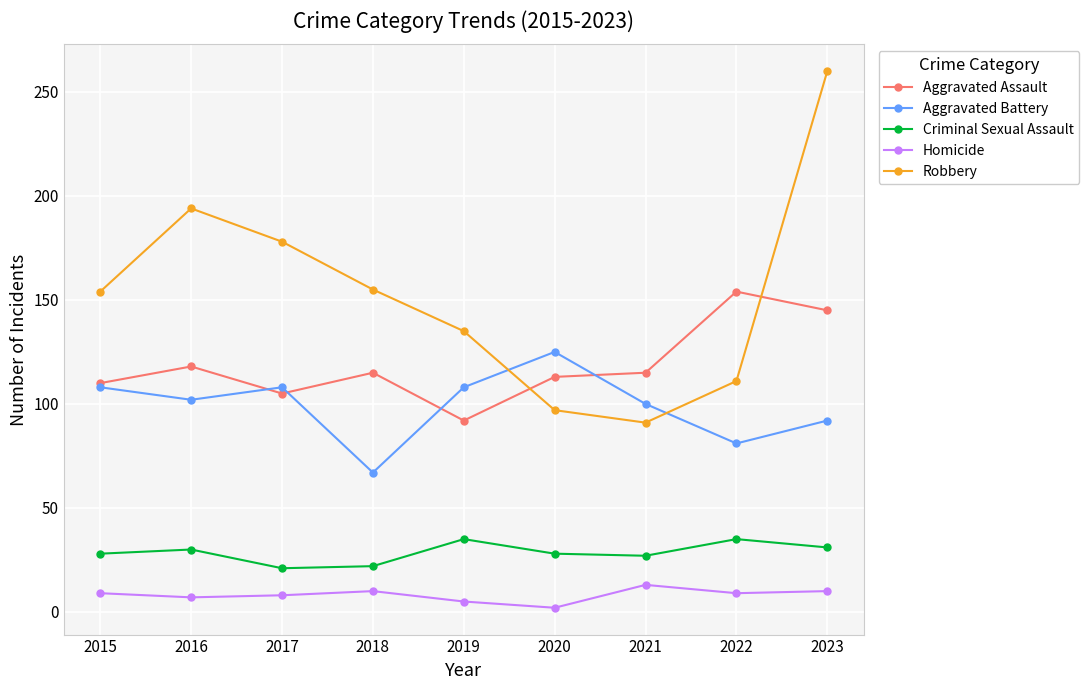

Which label corresponds to the largest value in the chart?

2023